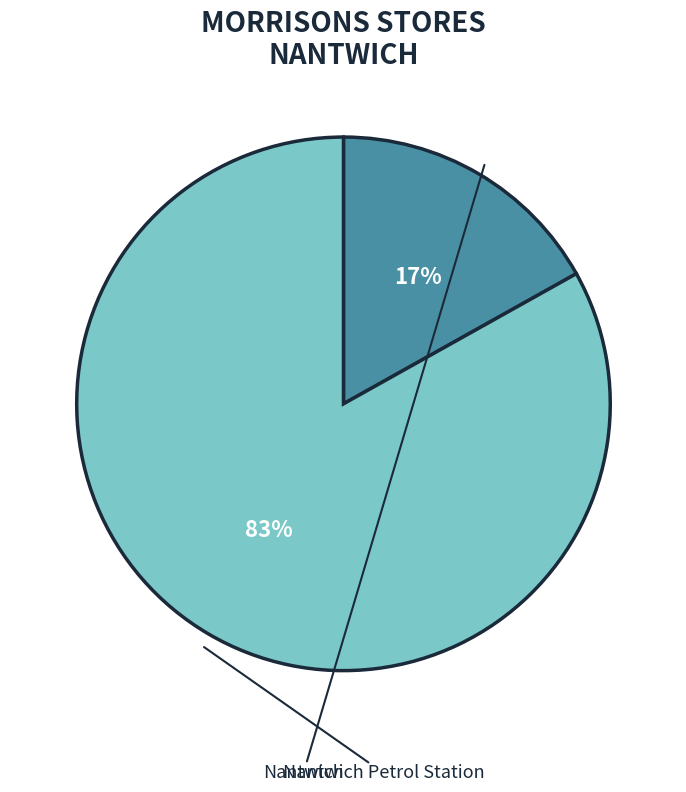

To the nearest percent, what is the difference between the largest and smallest slice percentages?

66%